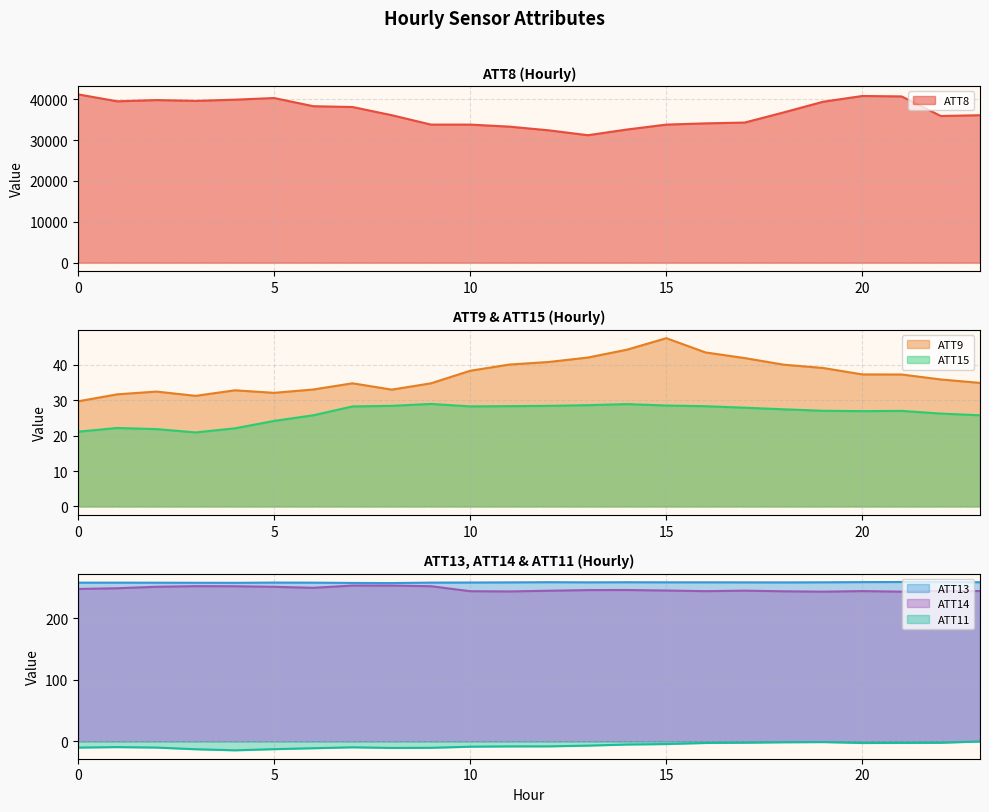

True or false: ATT11 has a value of -0.5 at 23.

False